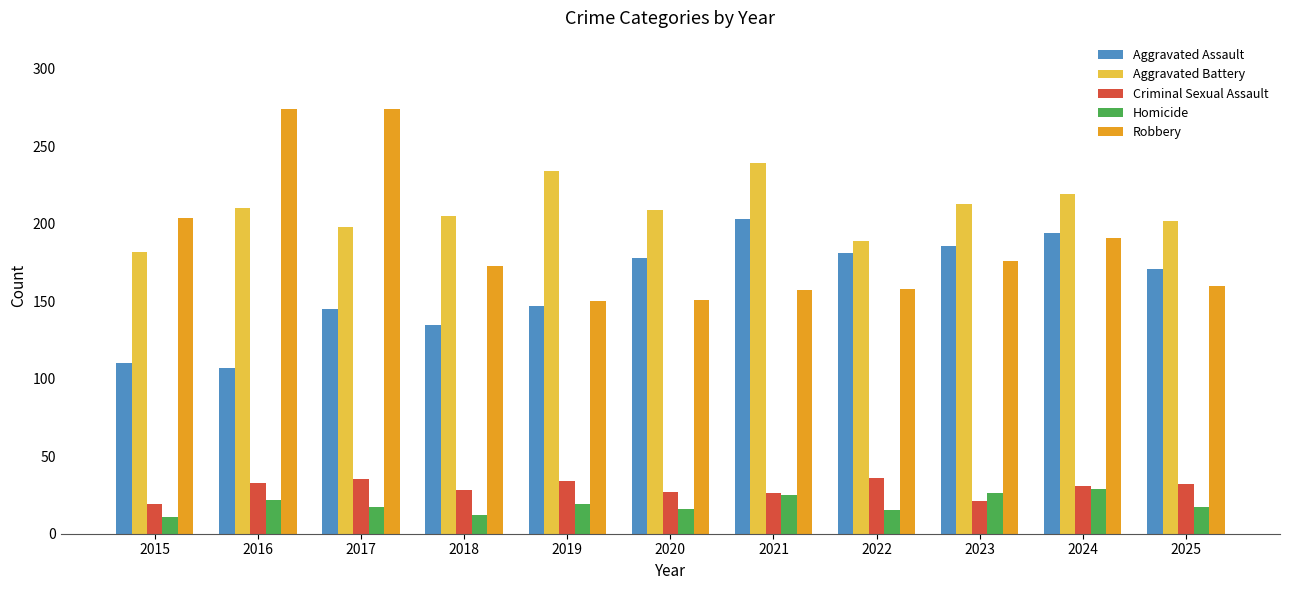

True or false: Aggravated Battery has a value of 348 at 2020.

False